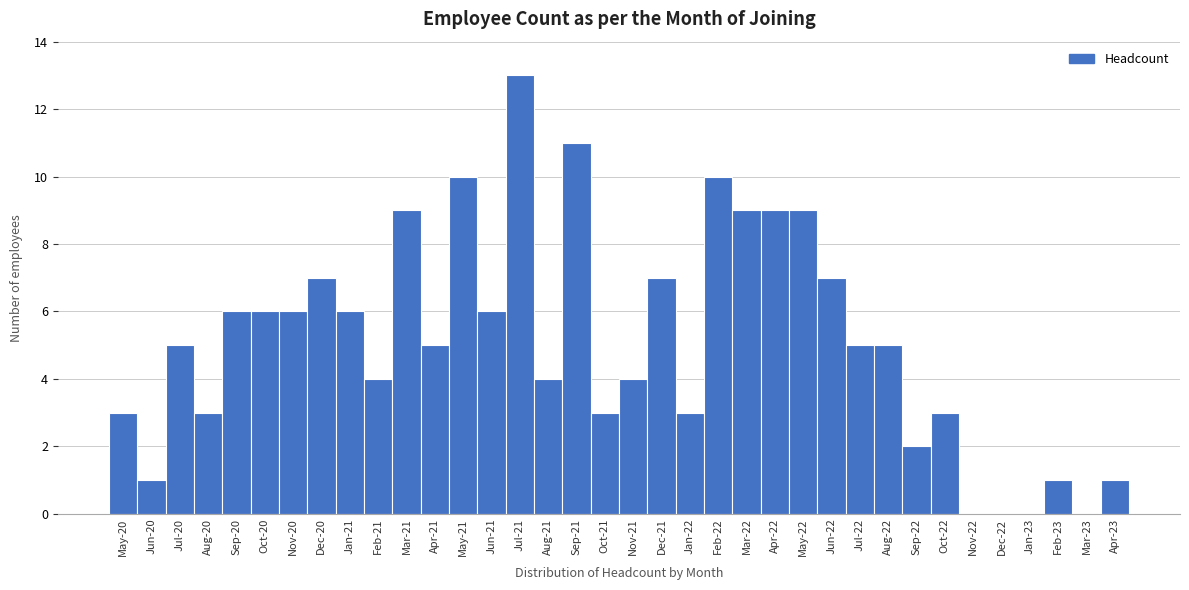

What is the sum of the values at Feb-21 and Oct-22?

7